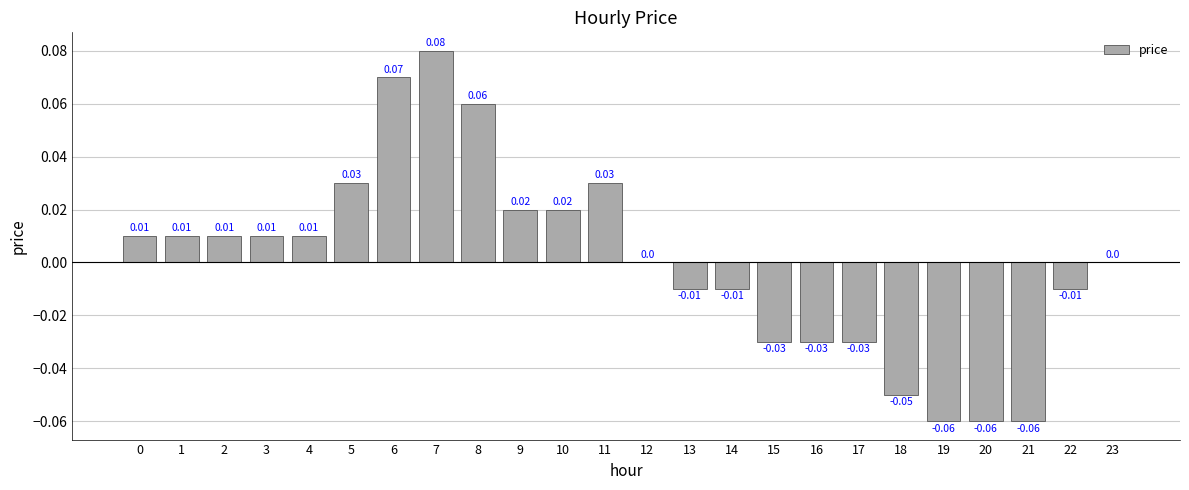

How many categories are shown in the chart?

24